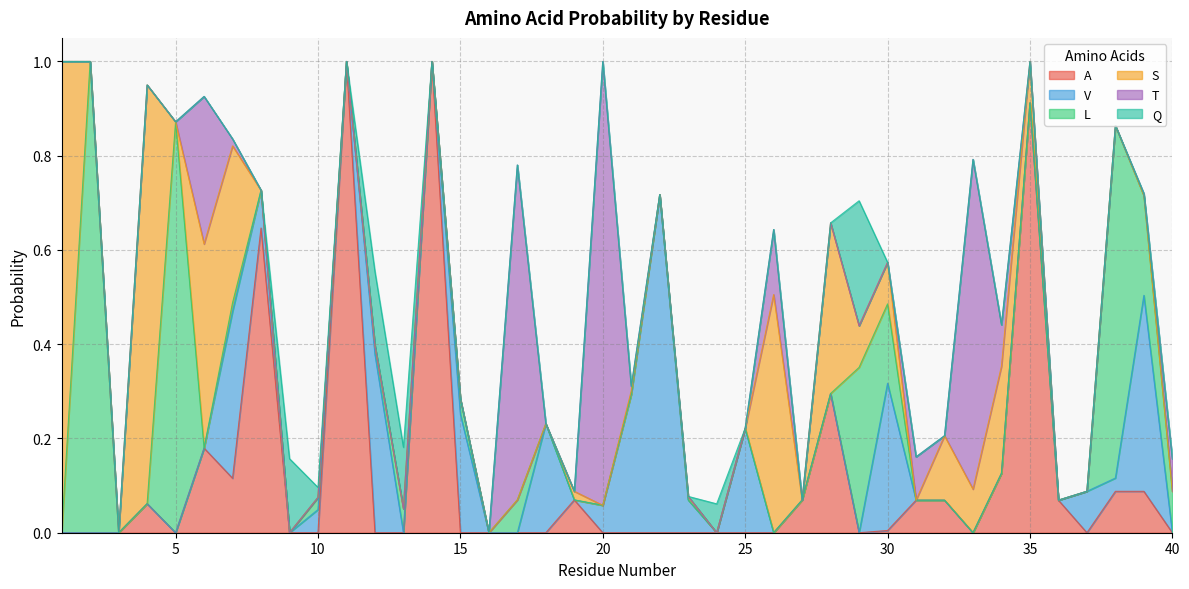

Is the value of V at 4 greater than the value of A at 16?

No